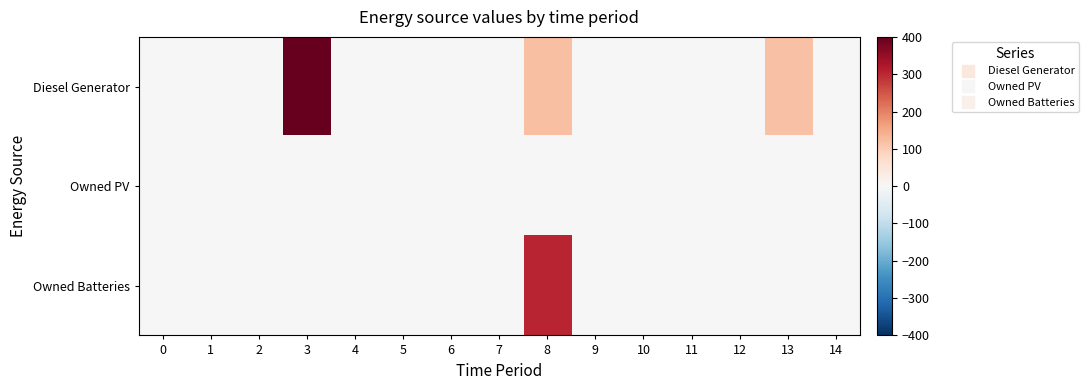

Reading left to right, list all the values displayed in this chart.

Diesel Generator: 0=0	1=0	2=0	3=400	4=0	5=0	6=0	7=0	8=120	9=0	10=0	11=0	12=0	13=118	14=0
Owned PV: 0=0	1=0	2=0	3=0	4=0	5=0	6=0	7=0	8=0	9=0	10=0	11=0	12=0	13=0	14=0
Owned Batteries: 0=0	1=0	2=0	3=0	4=0	5=0	6=0	7=0	8=306	9=0	10=0	11=1	12=0	13=0	14=0